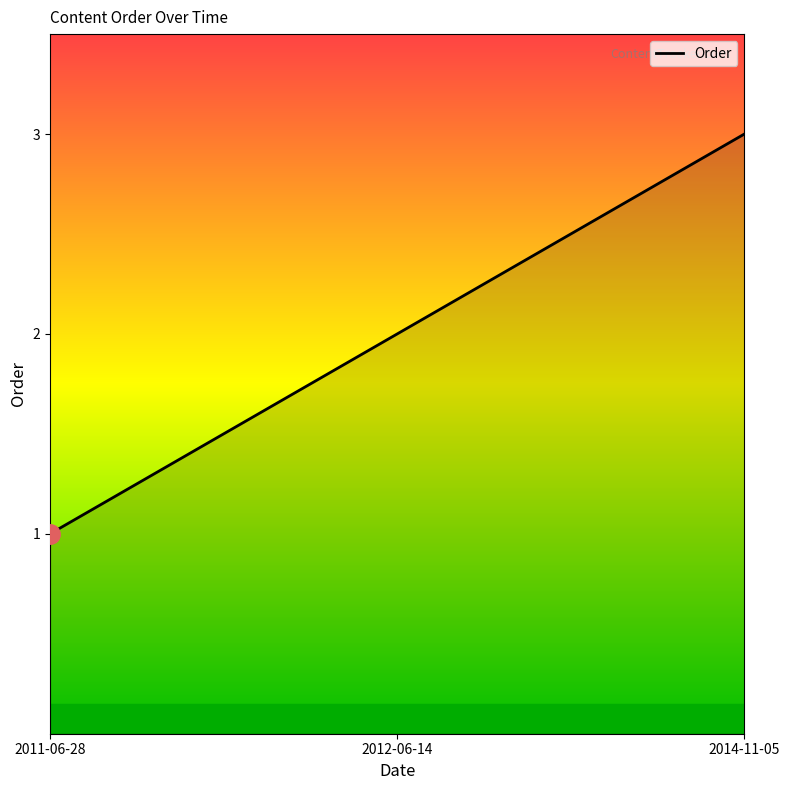

What position from the left is 2014-11-05?

3